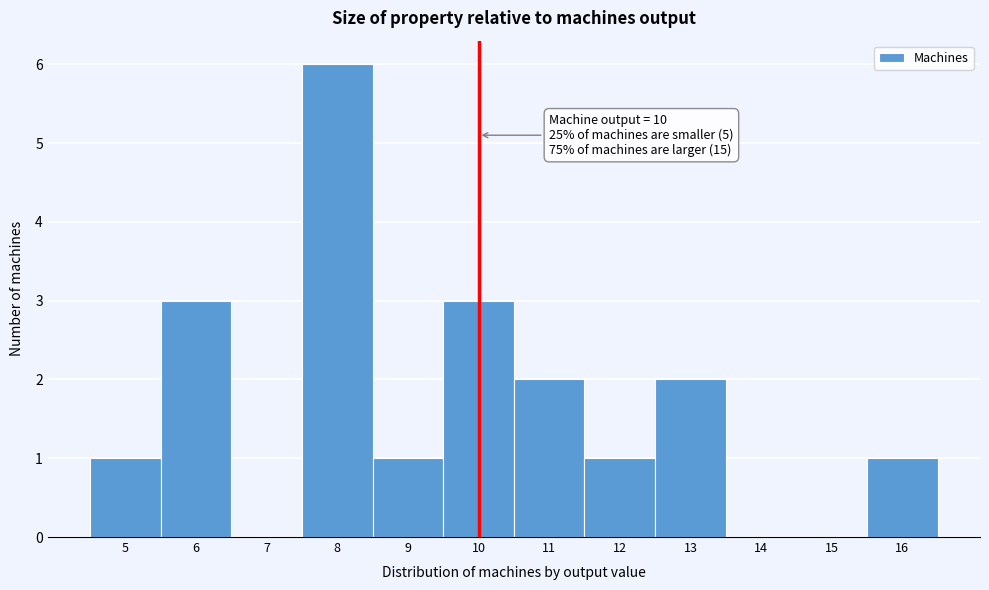

Which range on the x-axis has the tallest bar?

7.5 to 8.5